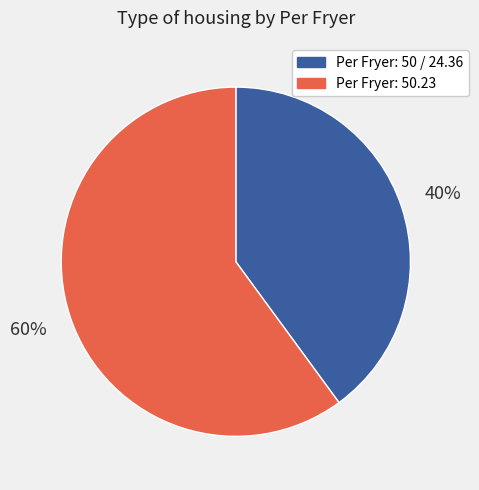

Approximately how many times larger is the value at Per Fryer: 50.23 compared to Per Fryer: 50 / 24.36?

1.5